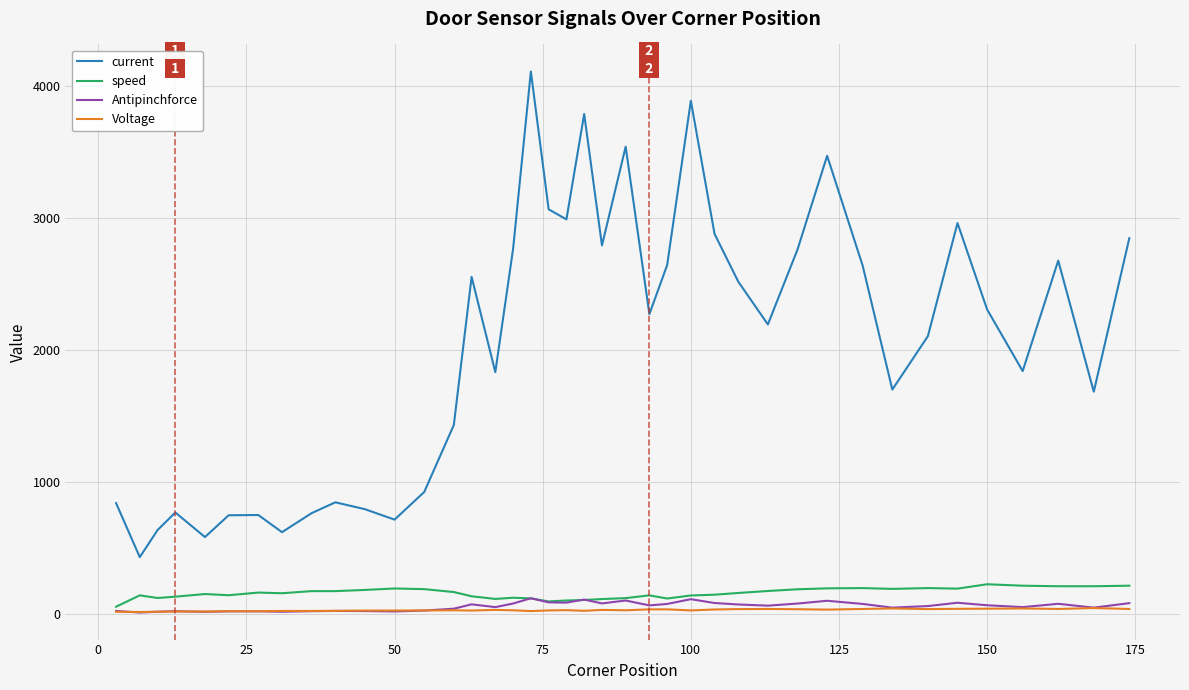

Which series has the largest total across all categories?

current